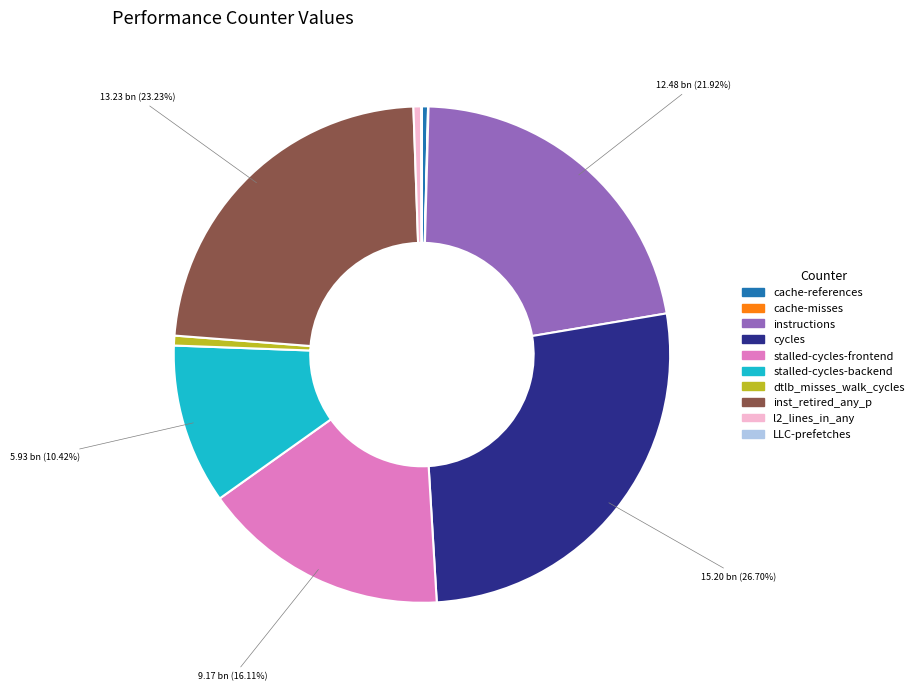

Between stalled-cycles-backend and stalled-cycles-frontend, which is larger?

stalled-cycles-frontend